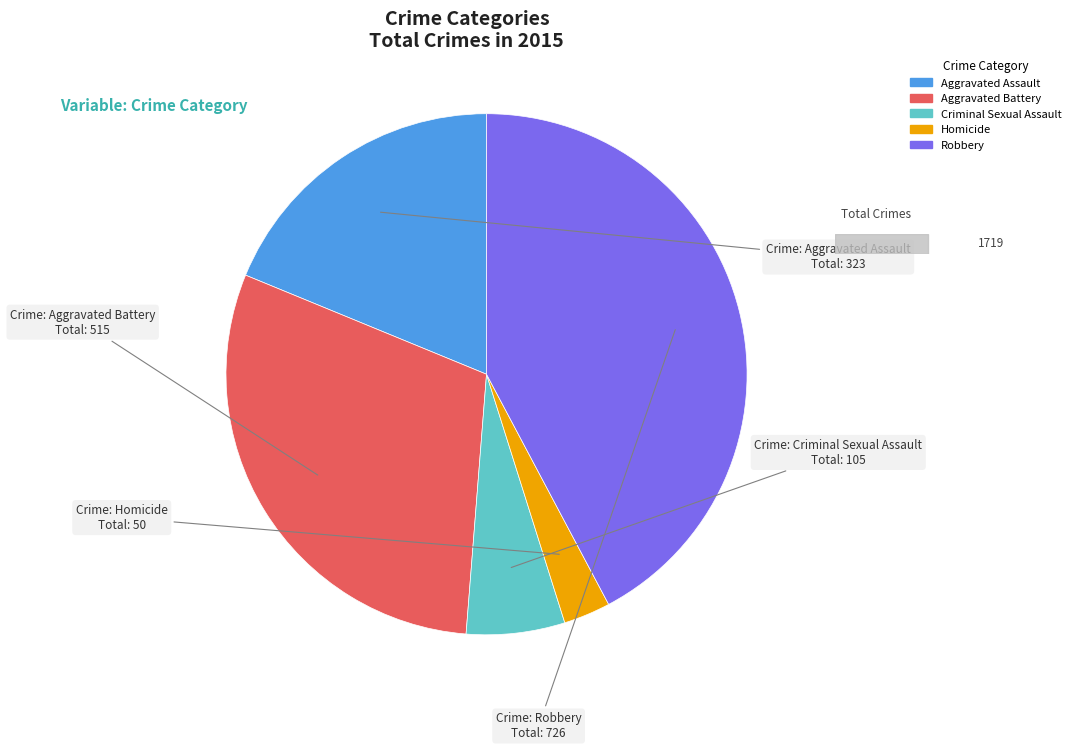

What is the smallest slice in the pie chart?

Homicide